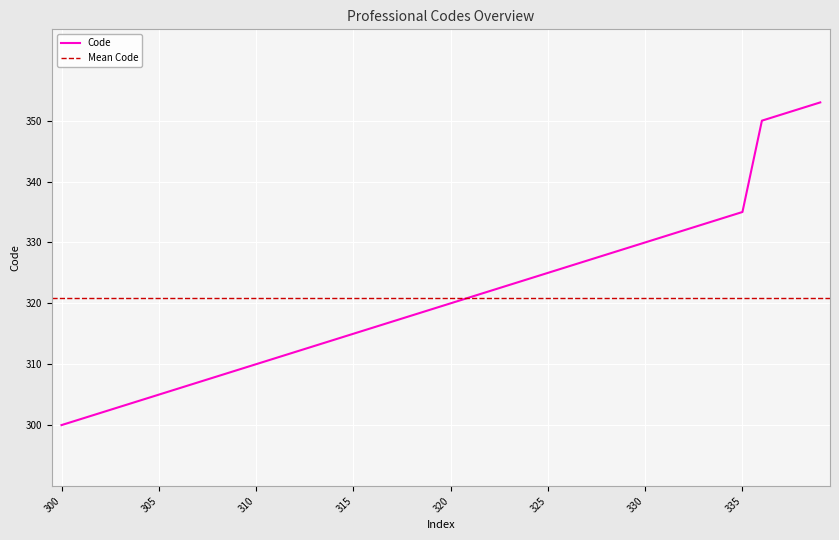

At which label is the value closest to 326?

326